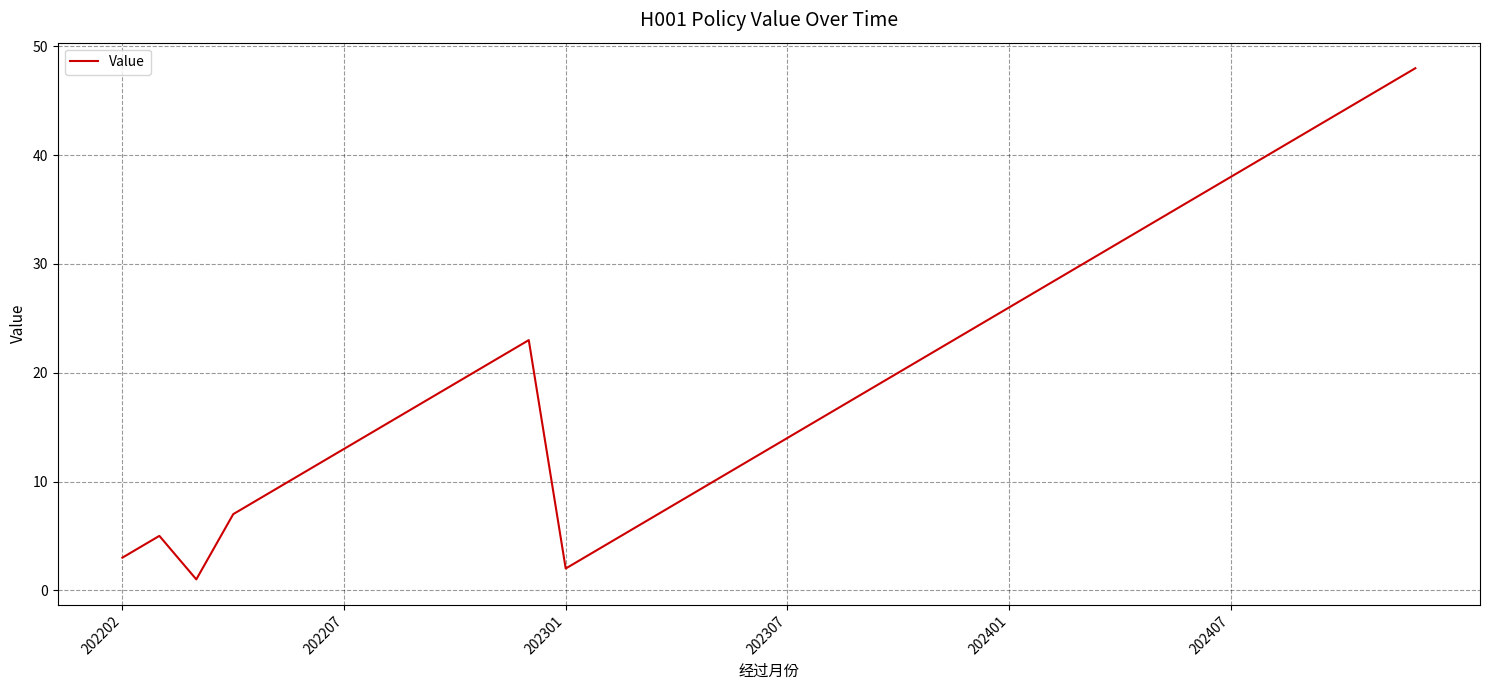

What is the difference between the maximum and minimum values?

47